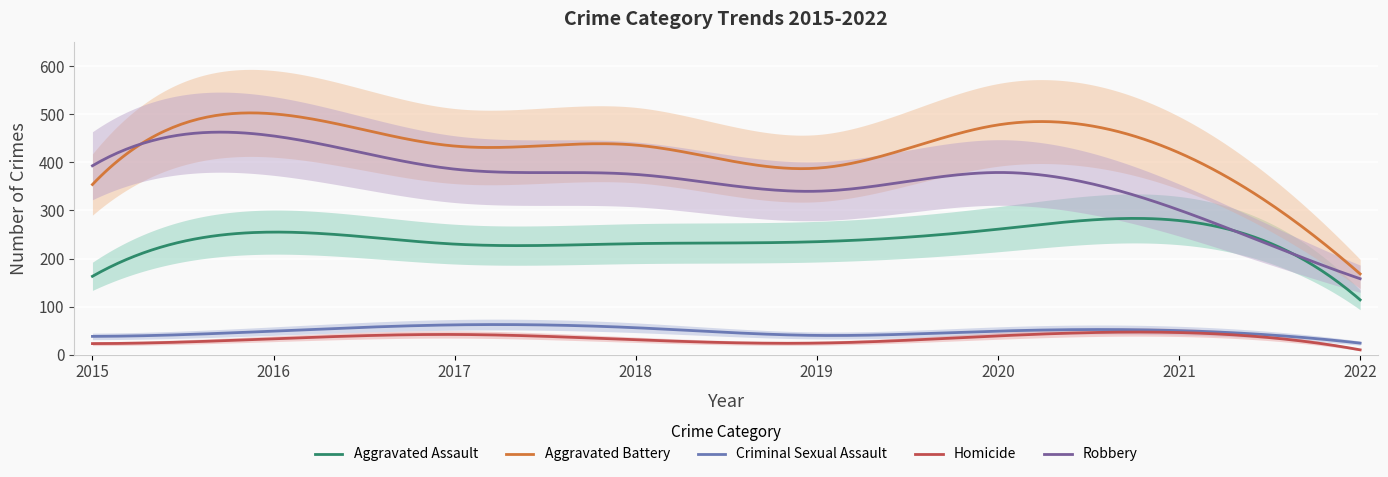

At which category does Robbery reach its first local peak?

2016